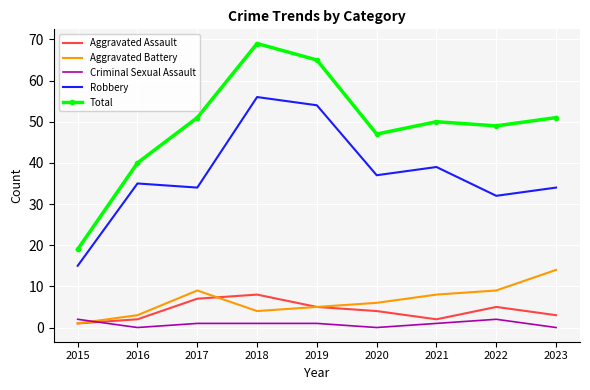

The value of Aggravated Assault at 2019 is 5. True or false?

True